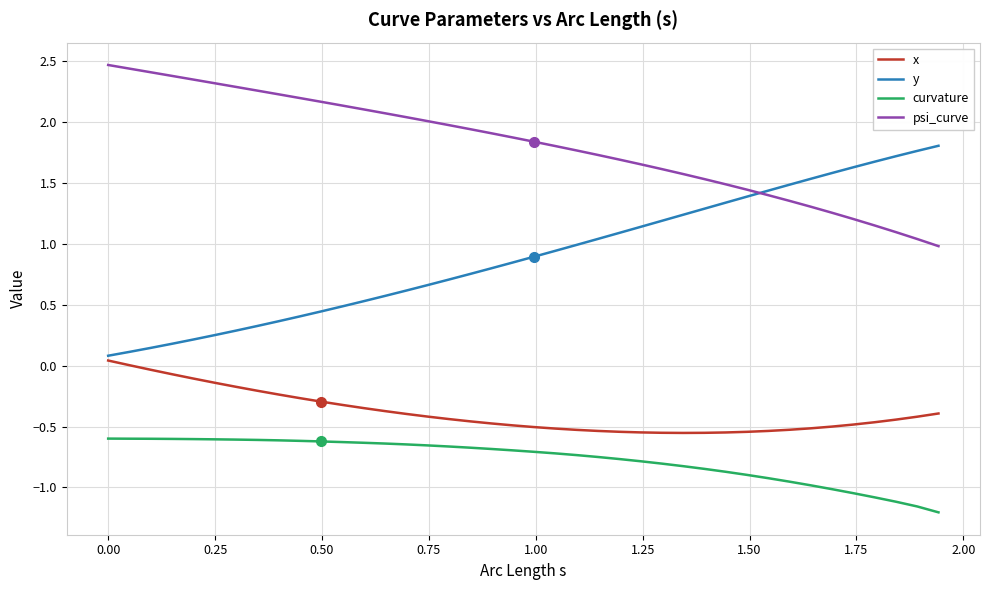

What are all the series names shown in the legend?

x, y, curvature, psi_curve